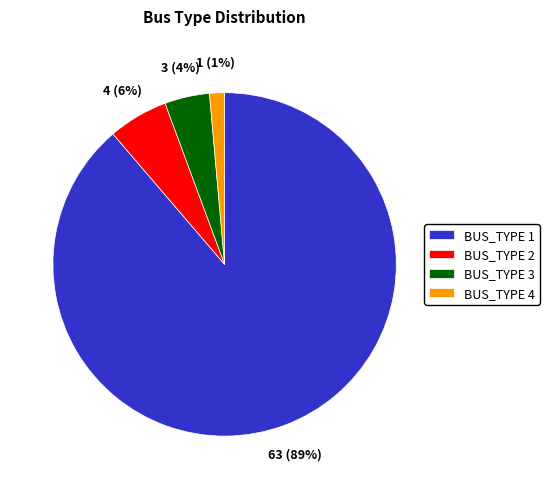

Rank the categories by value from highest to lowest.

BUS_TYPE 1, BUS_TYPE 2, BUS_TYPE 3, BUS_TYPE 4